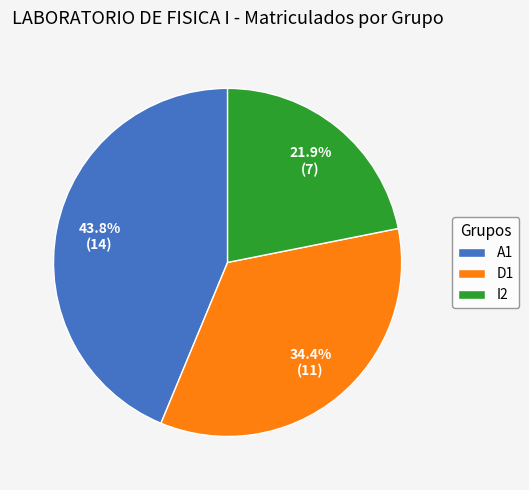

Does D1 represent more than half of the total?

No